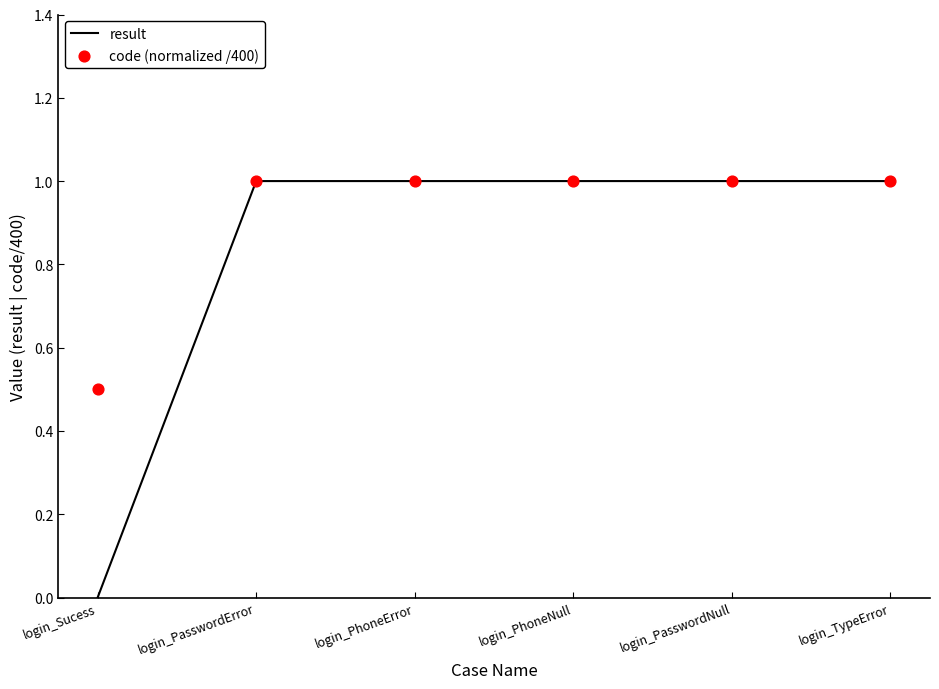

Which series has the widest spread of Y values?

result